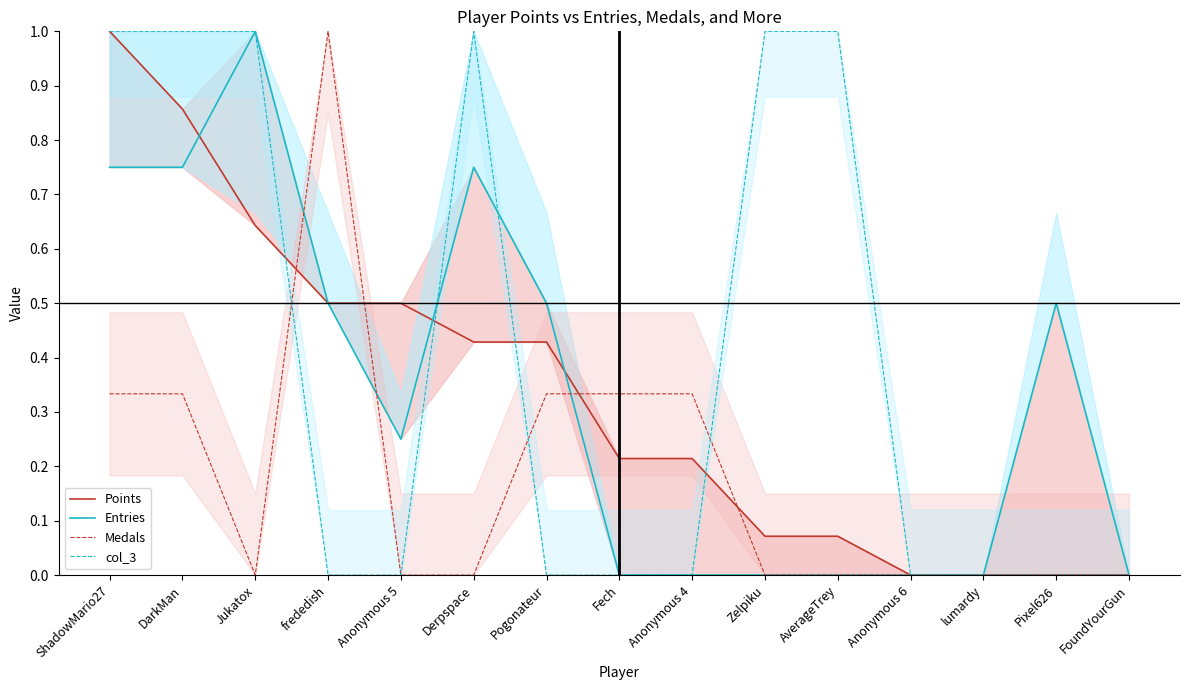

Which series has the widest spread of values?

Points